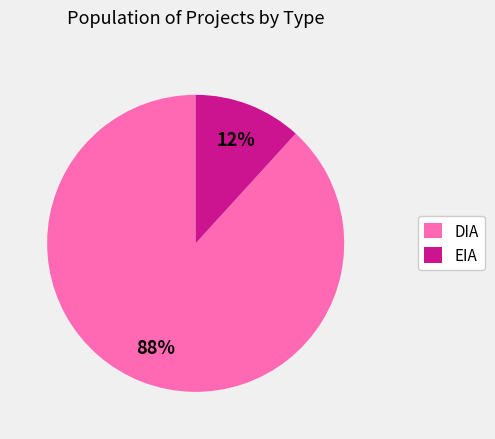

How many slices are in this pie chart?

2